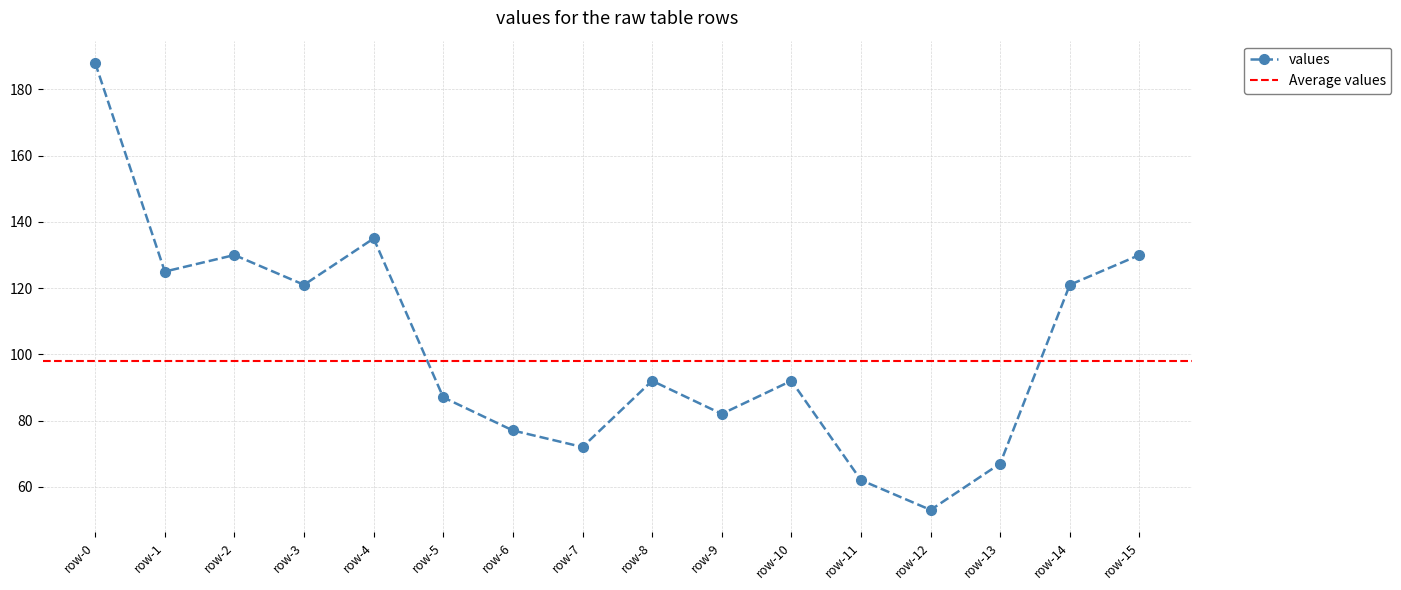

Count the number of values greater than 92.

7